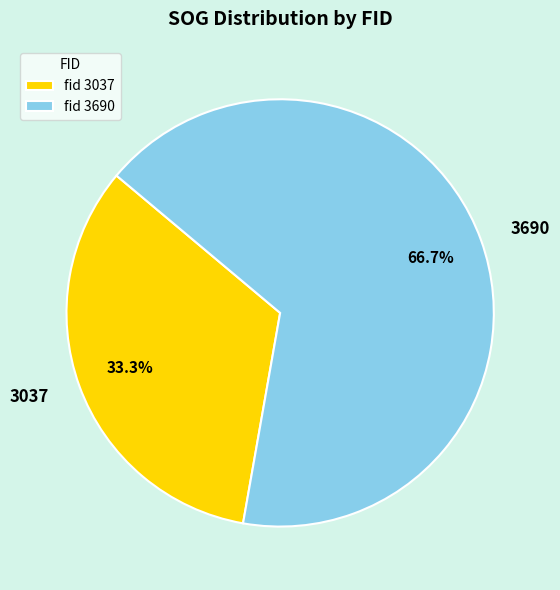

Which category has the biggest portion of the pie?

3690